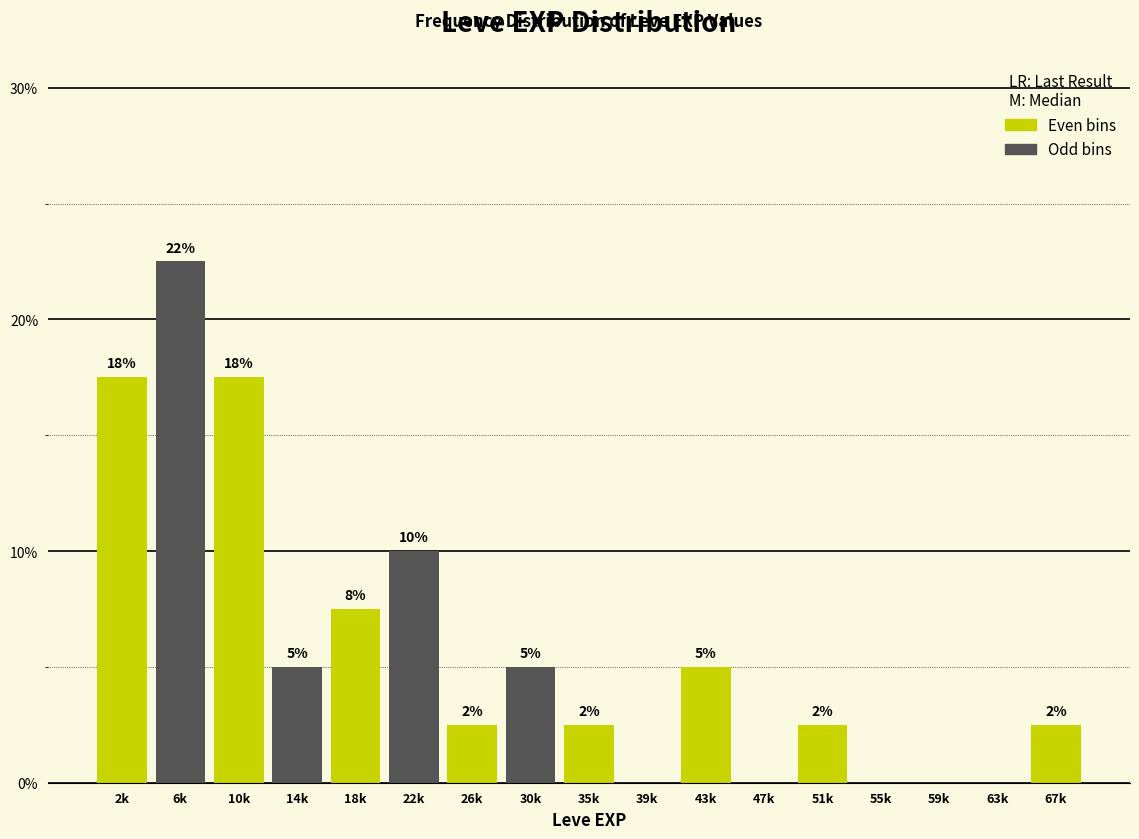

Are the bars horizontal?

No